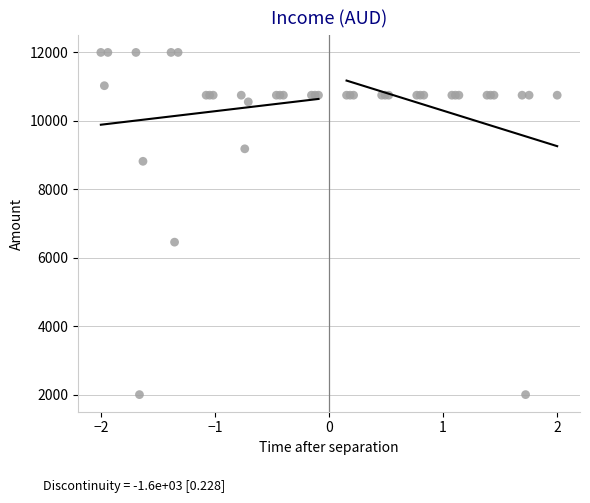

What Y value in the scatter plot is closest to 7000?

6455.4